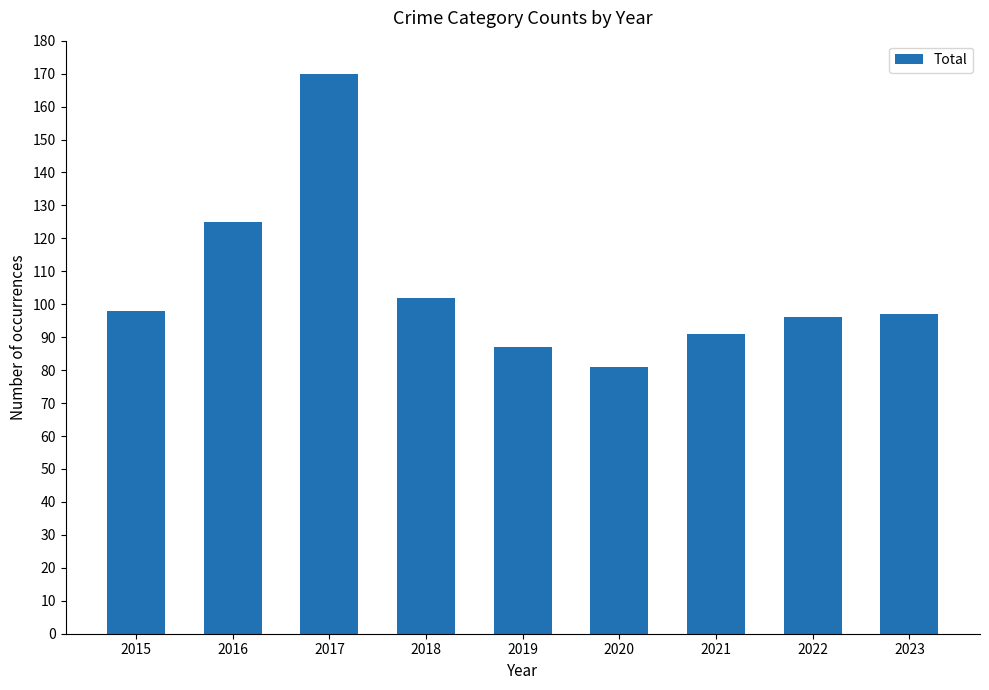

What is the difference between the values at 2018 and 2015?

4